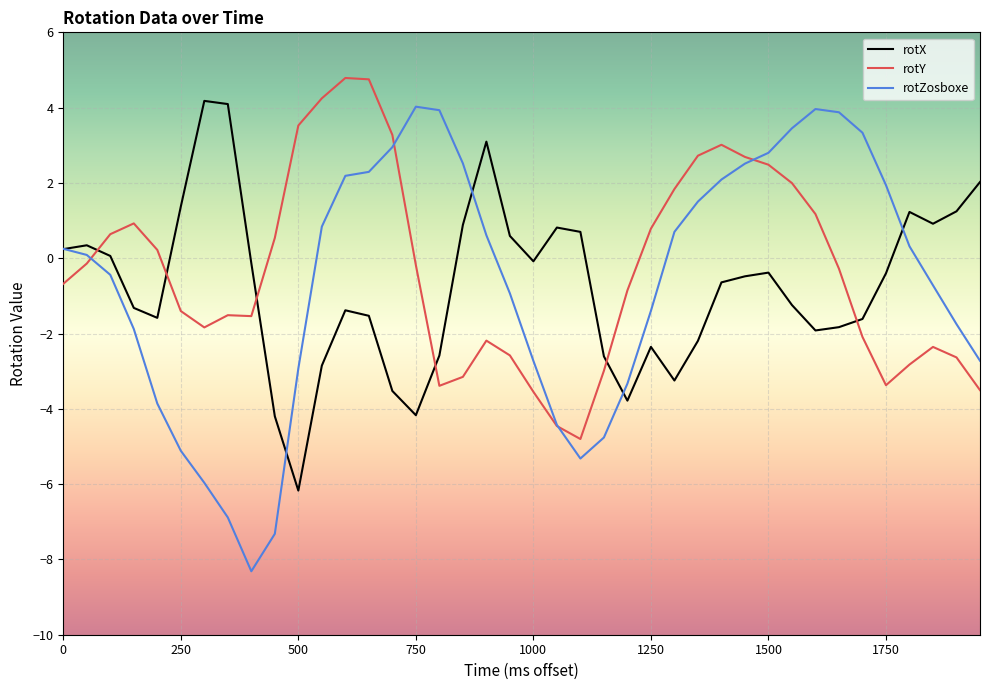

In rotY, how many points are lower than both neighbors (excluding endpoints)?

5